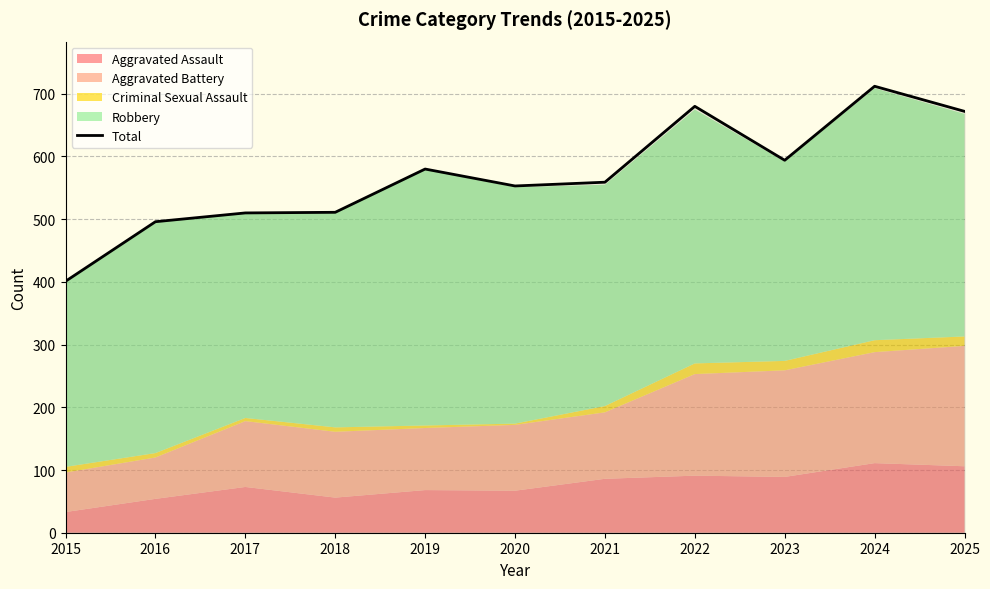

What is the average value?

570